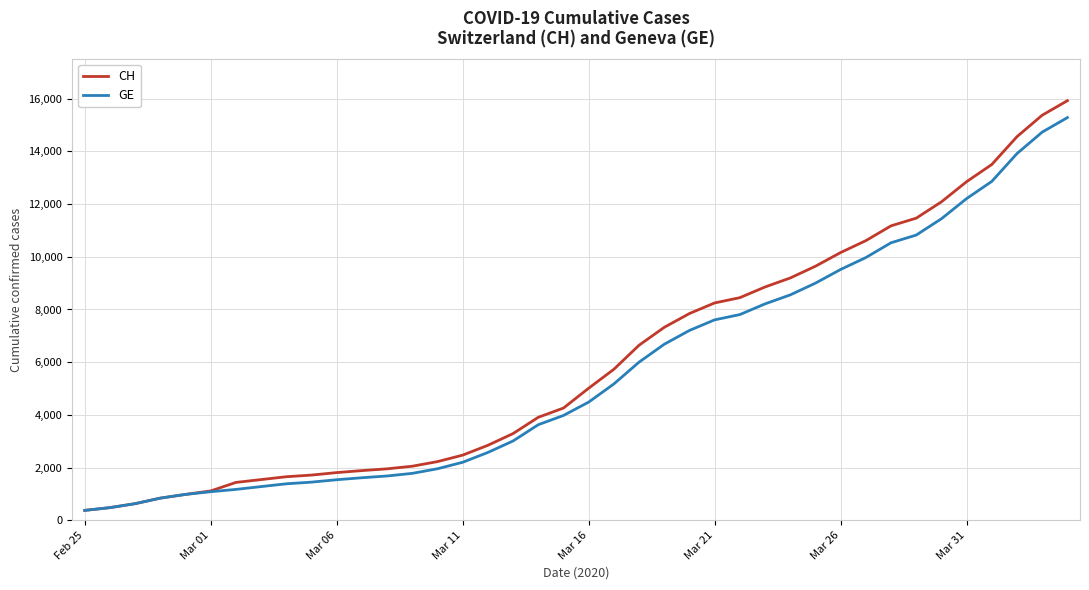

List the series in order of their peak value, highest first.

CH, GE